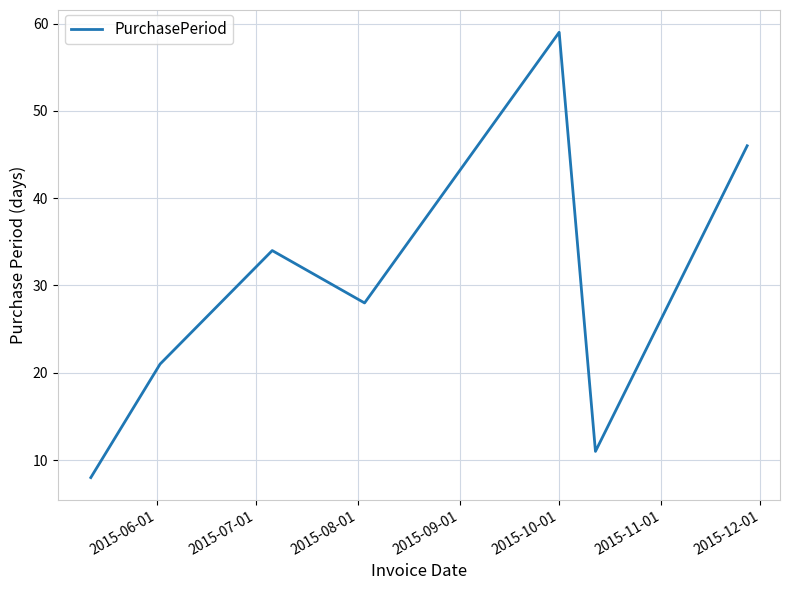

What is the smallest value displayed?

8